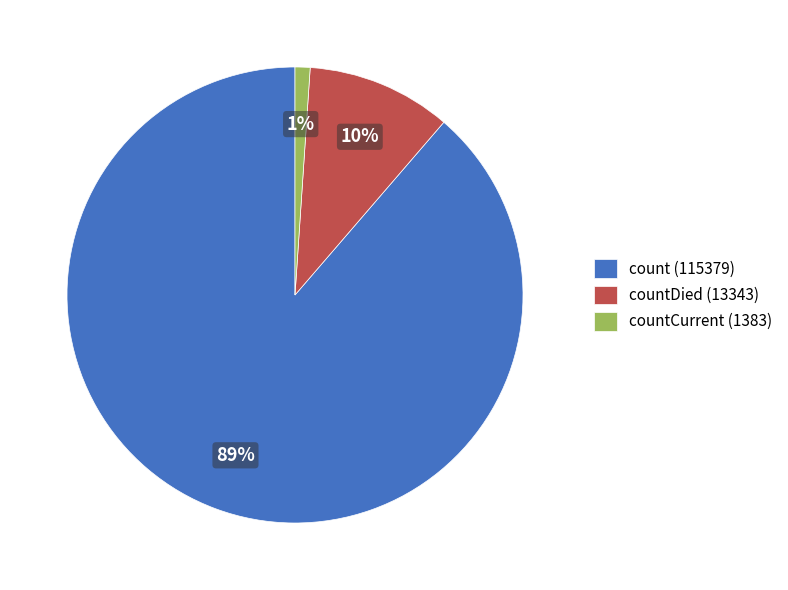

The count (115379) slice represents 77% of the pie. True or false?

False